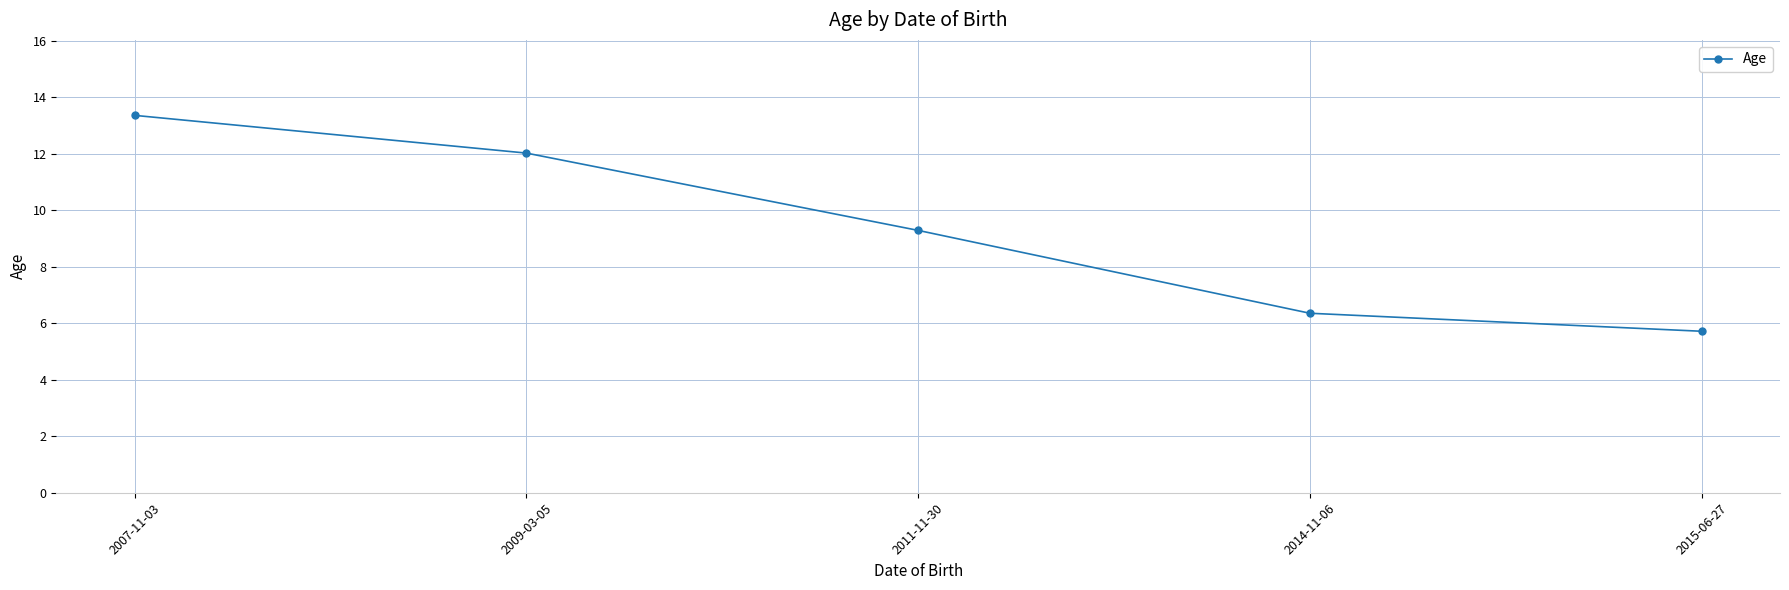

Read the value at 2007-11-03.

13.4